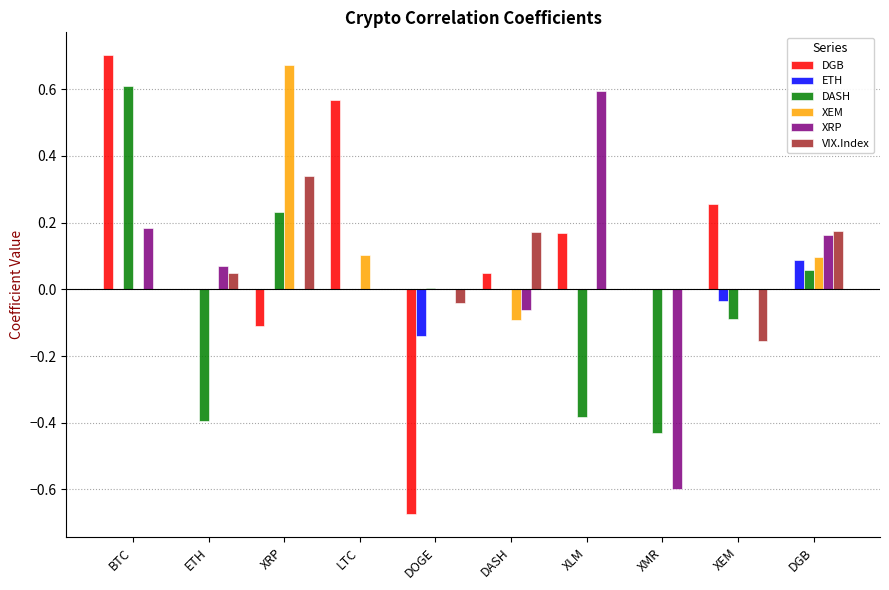

Are the bars grouped side by side (vs. stacked)?

Yes